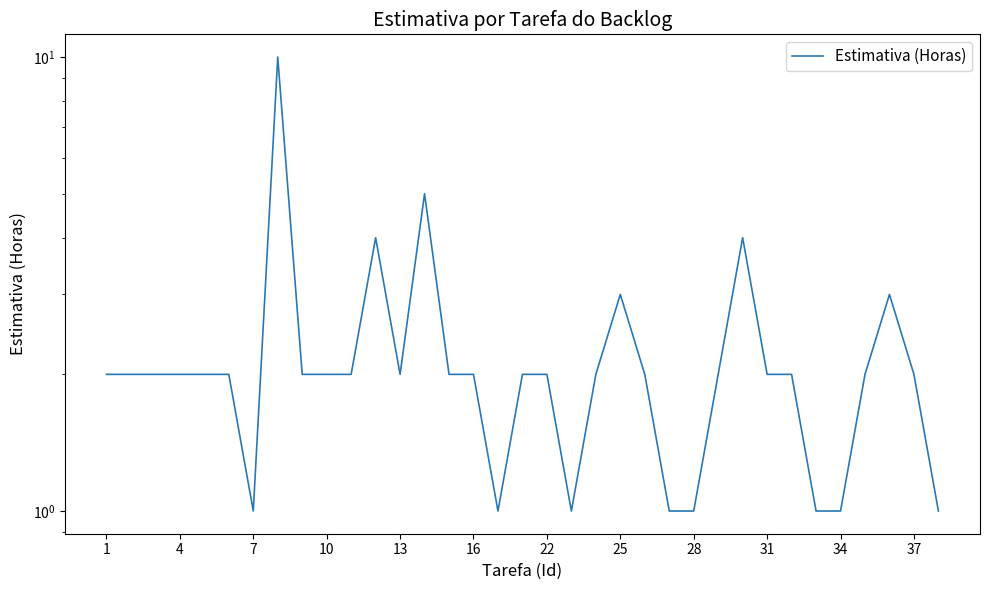

What is the difference between the maximum and minimum values?

9